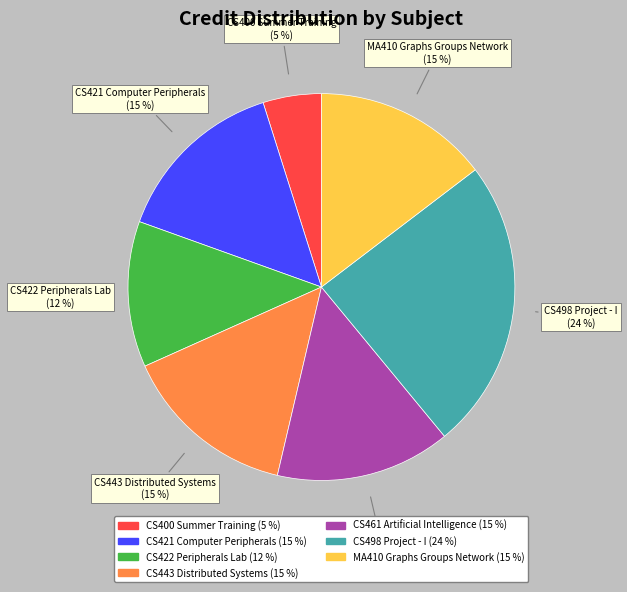

The CS443 Distributed Systems slice represents 15% of the pie. True or false?

True